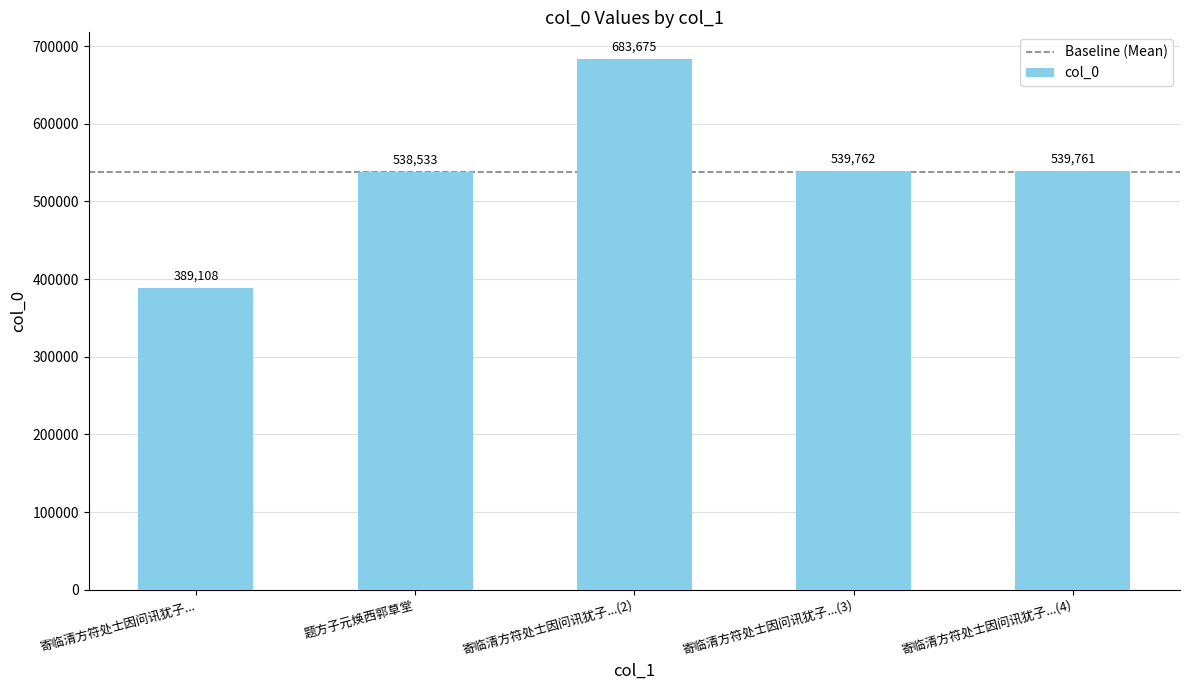

At which label does the data first exceed 539761?

寄临清方符处士因问讯犹子...(2)